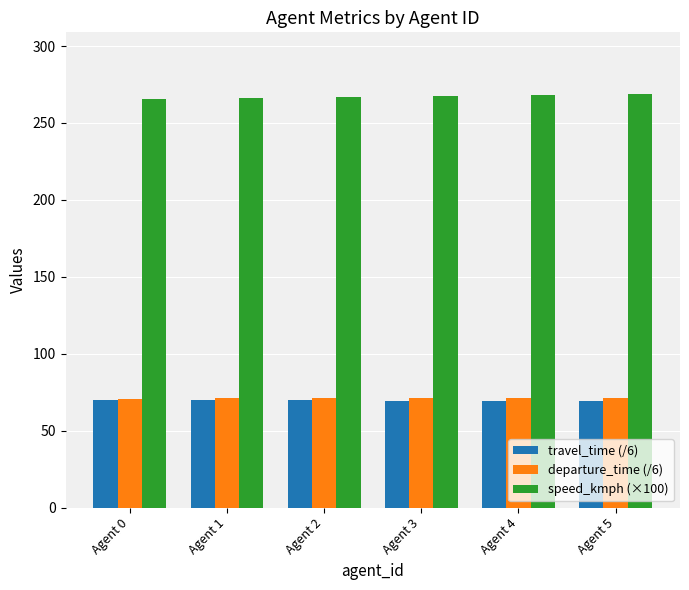

Is it true that travel_time (/6) equals 40.0 at Agent 5?

False